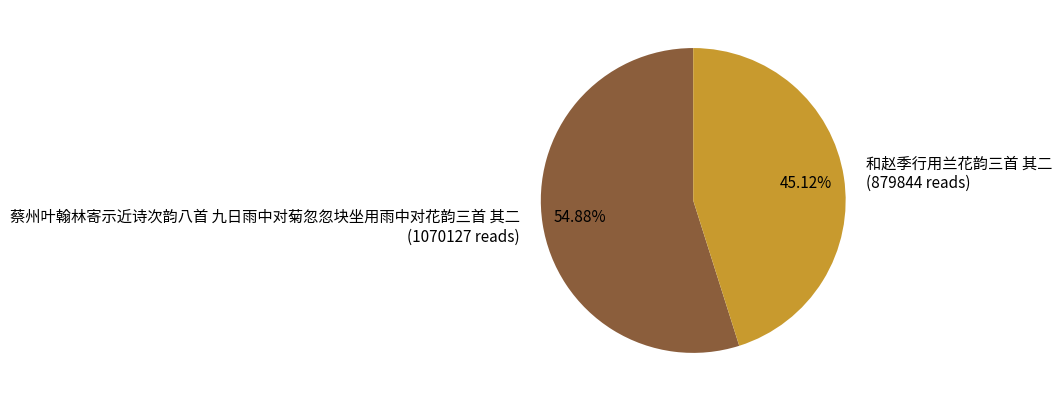

Does any single category account for the majority?

Yes